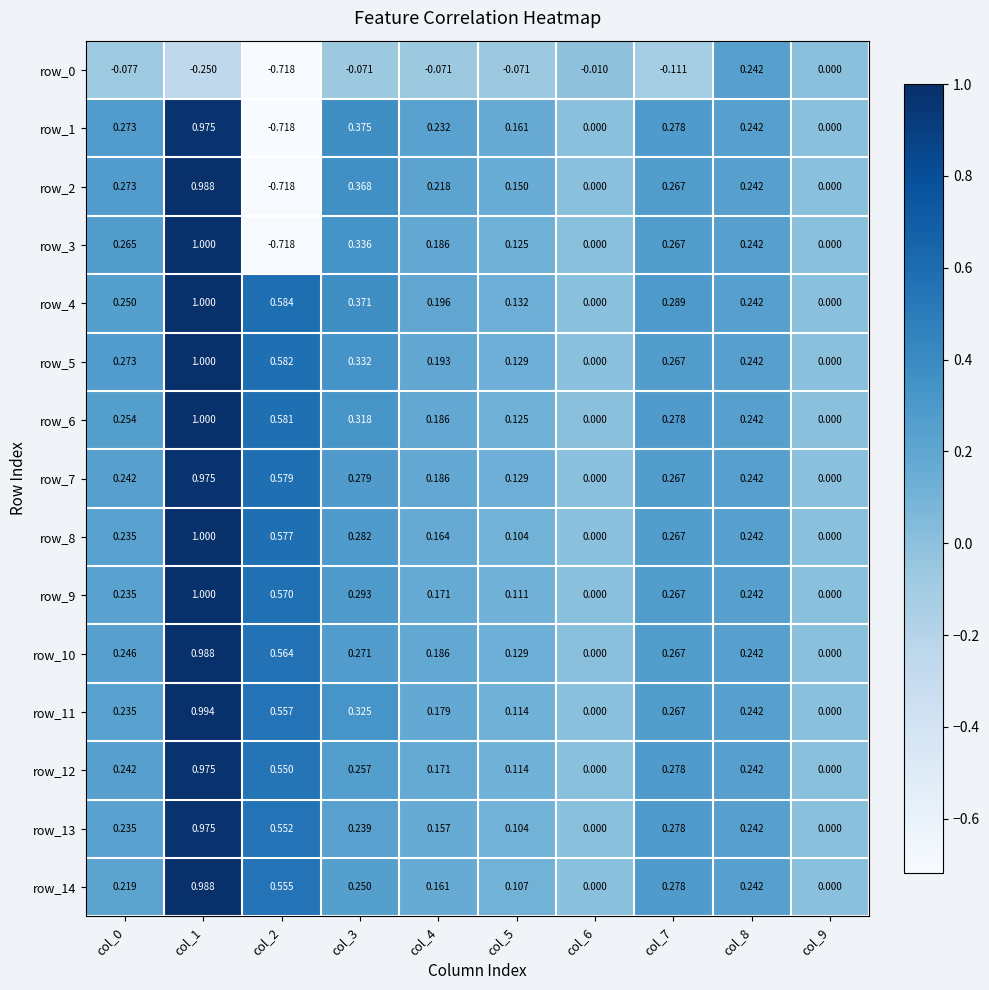

Which category has the highest value across all series?

col_1